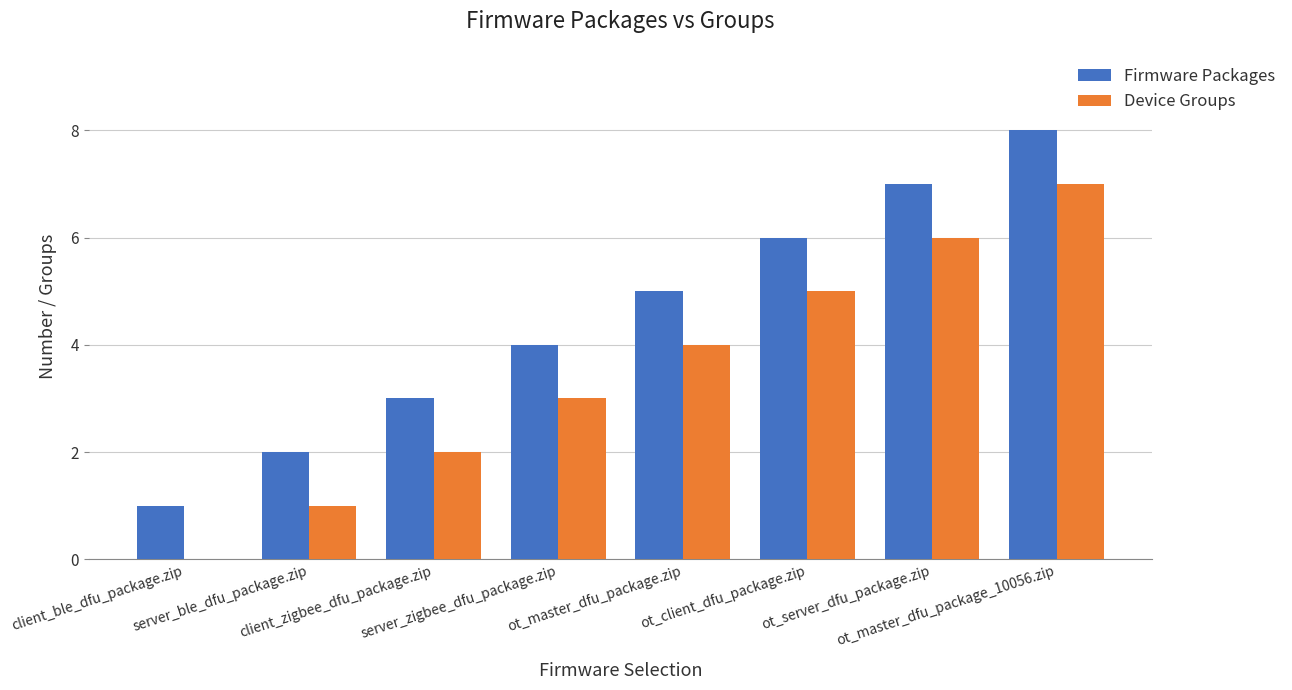

Reading left to right, extract all data points from this chart.

Firmware Packages: 1	2	3	4	5	6	7	8
Device Groups: 0	1	2	3	4	5	6	7